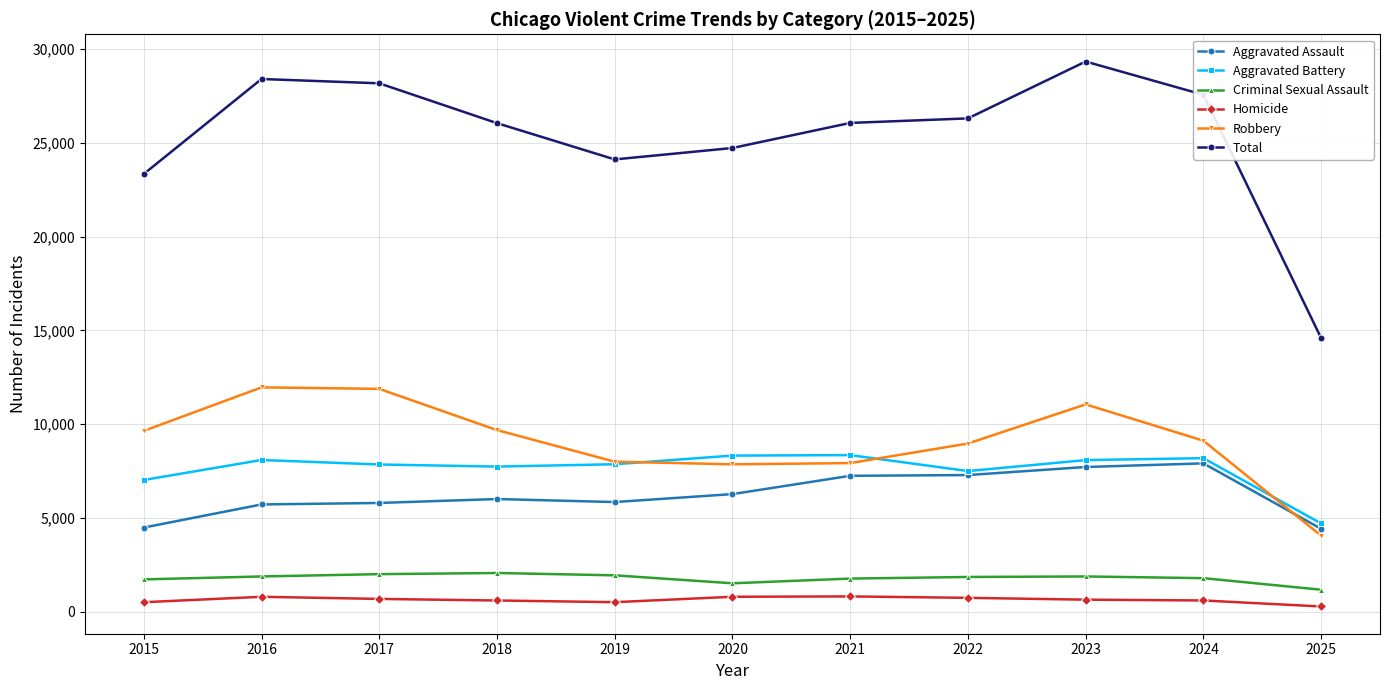

True or false: Criminal Sexual Assault and Homicide cross at least once.

False